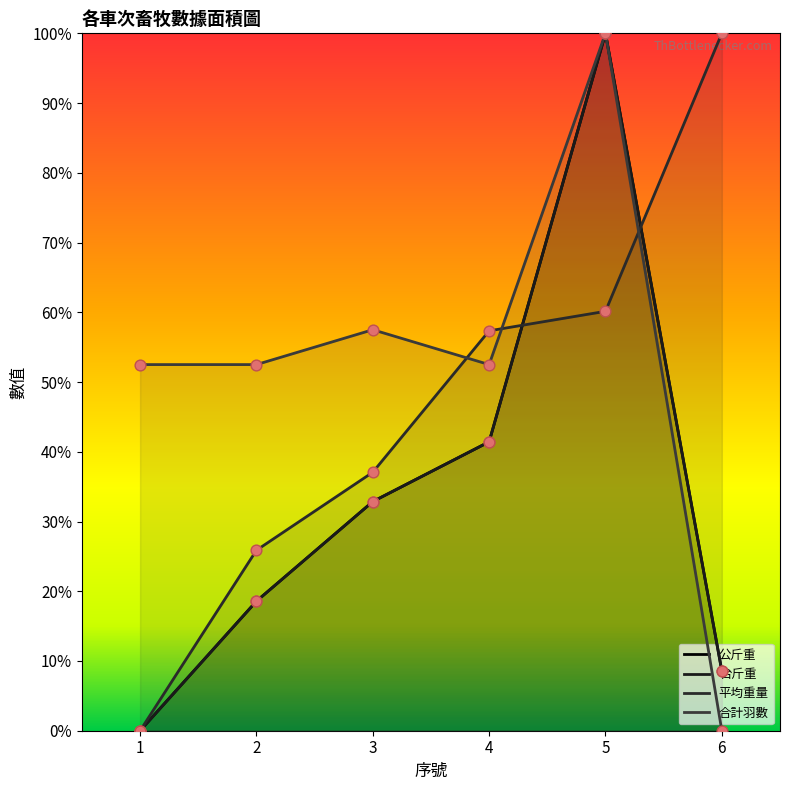

Which series has the widest spread of Y values?

公斤重